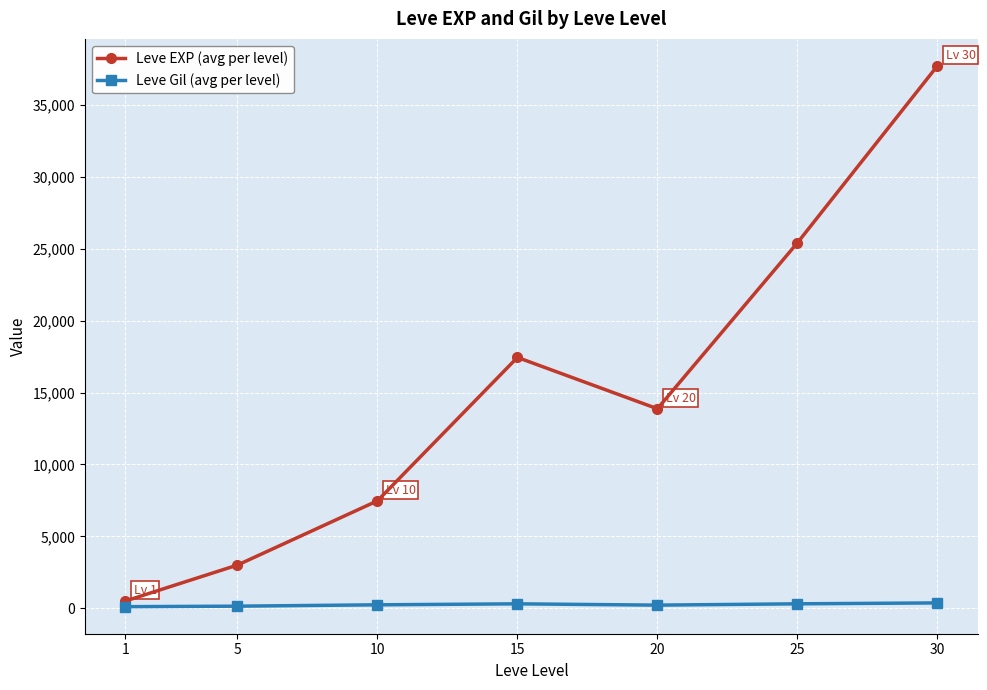

At 15, list the series in order from smallest to largest.

Leve Gil (avg per level), Leve EXP (avg per level)